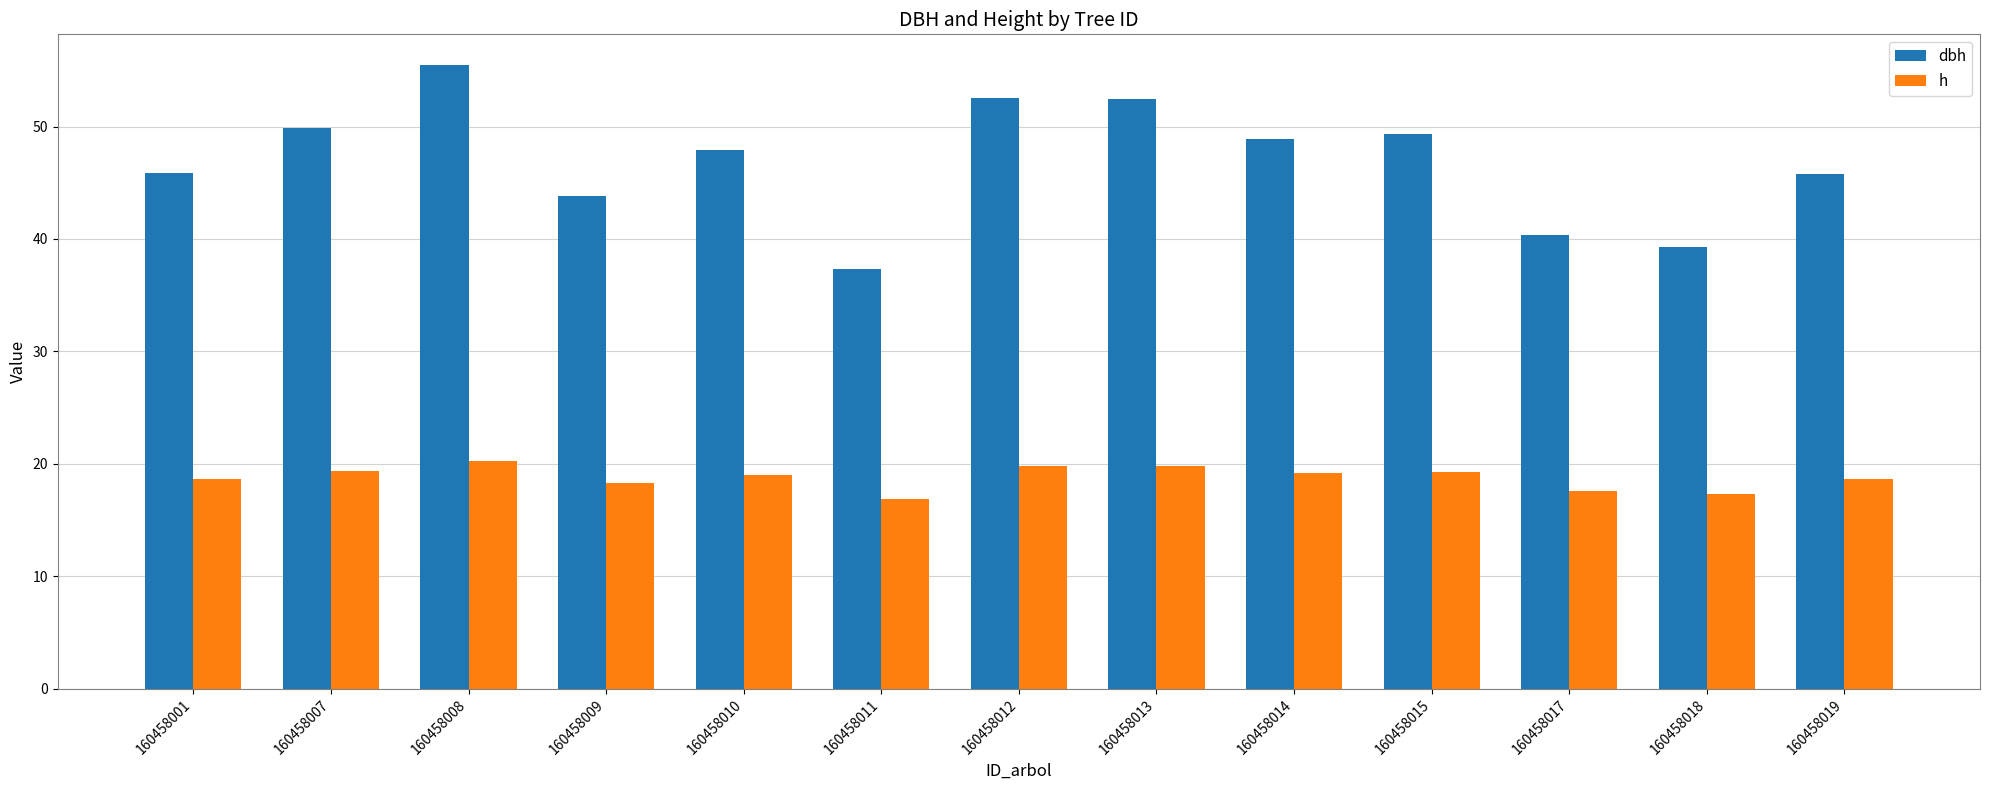

At which label does dbh first exceed 47?

160458007